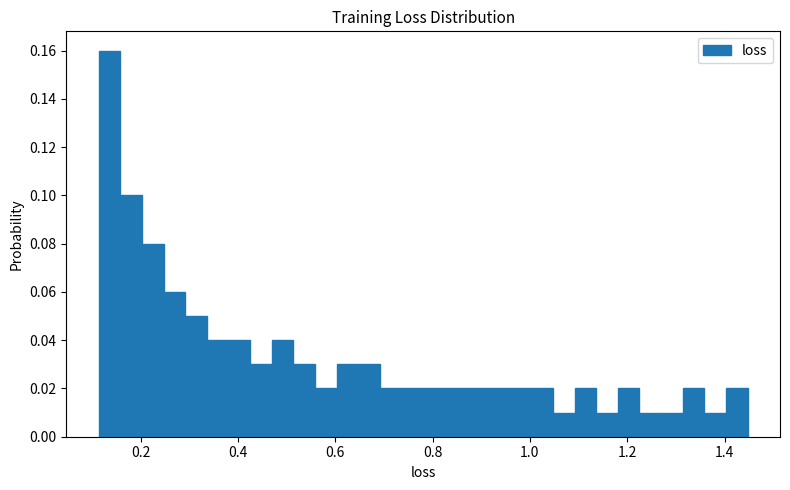

Read against the x-axis, roughly where is the centre of the tallest bar?

0.14